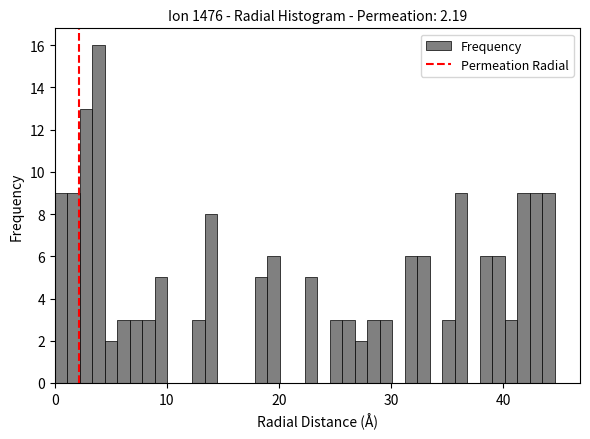

Read against the x-axis, roughly where is the centre of the tallest bar?

4